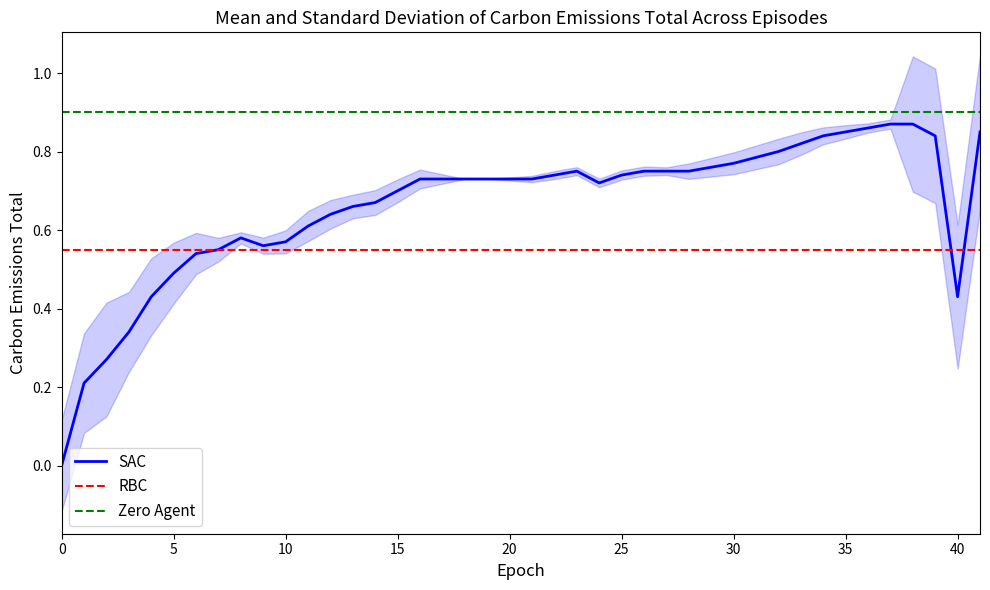

Count the number of values greater than 0.

39